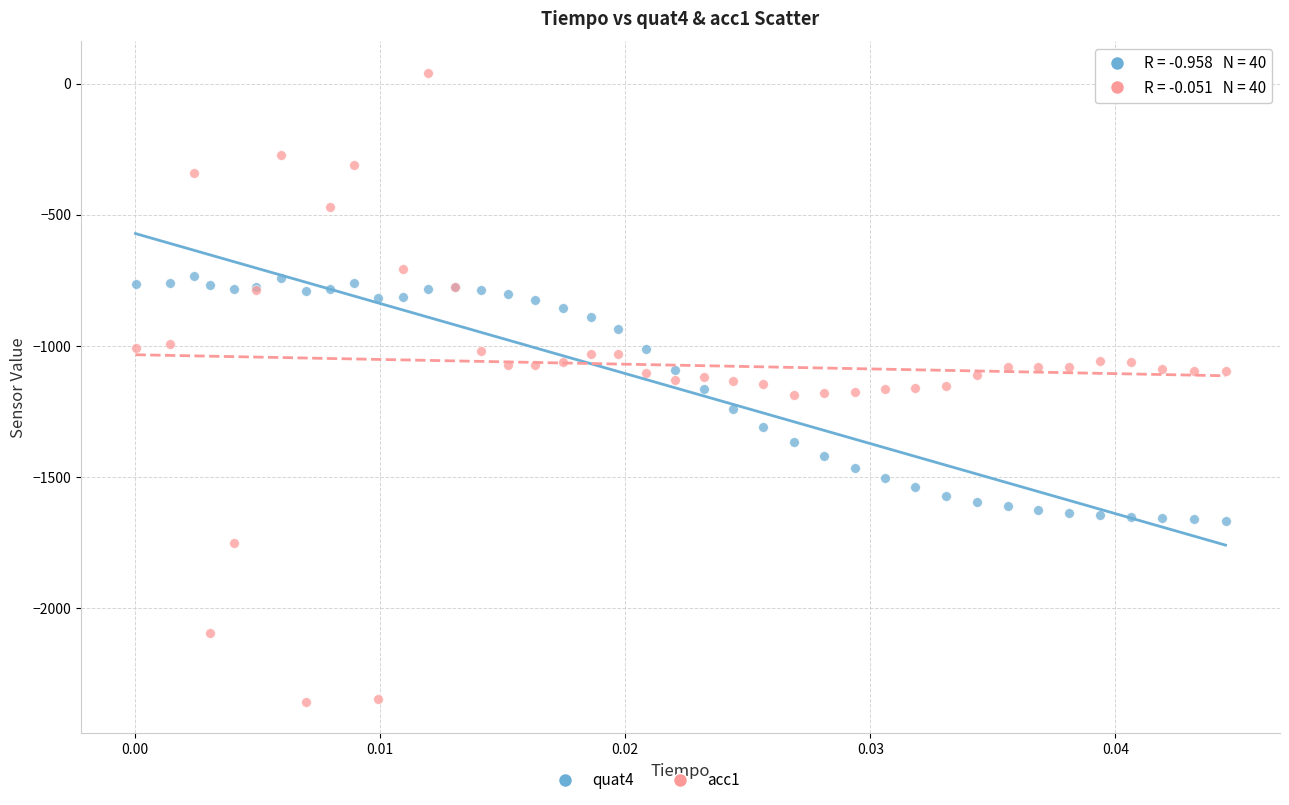

Which series reaches the minimum Y coordinate?

acc1